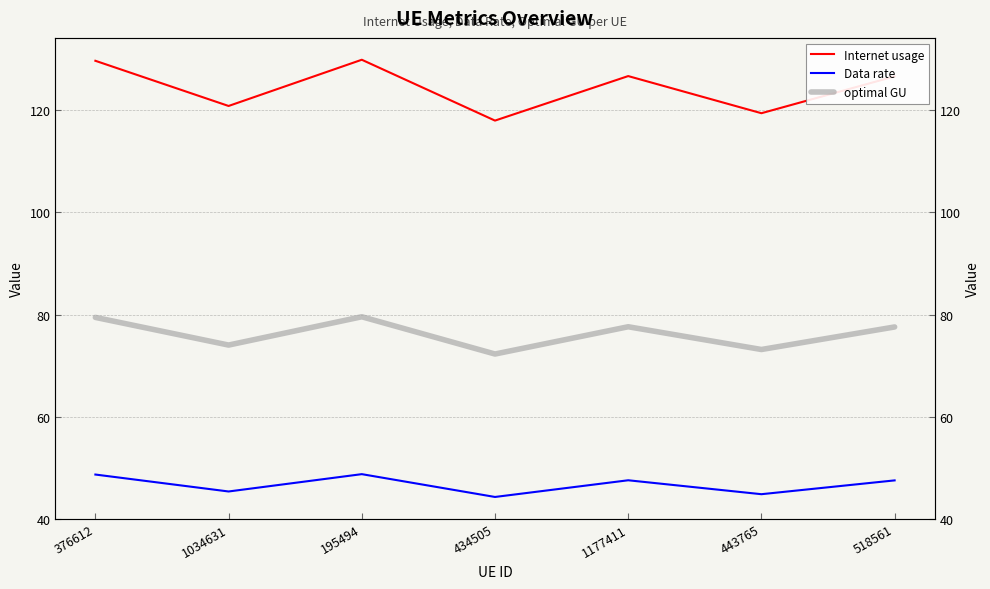

What is the spread (max minus min) of values at 1177411?

79.2